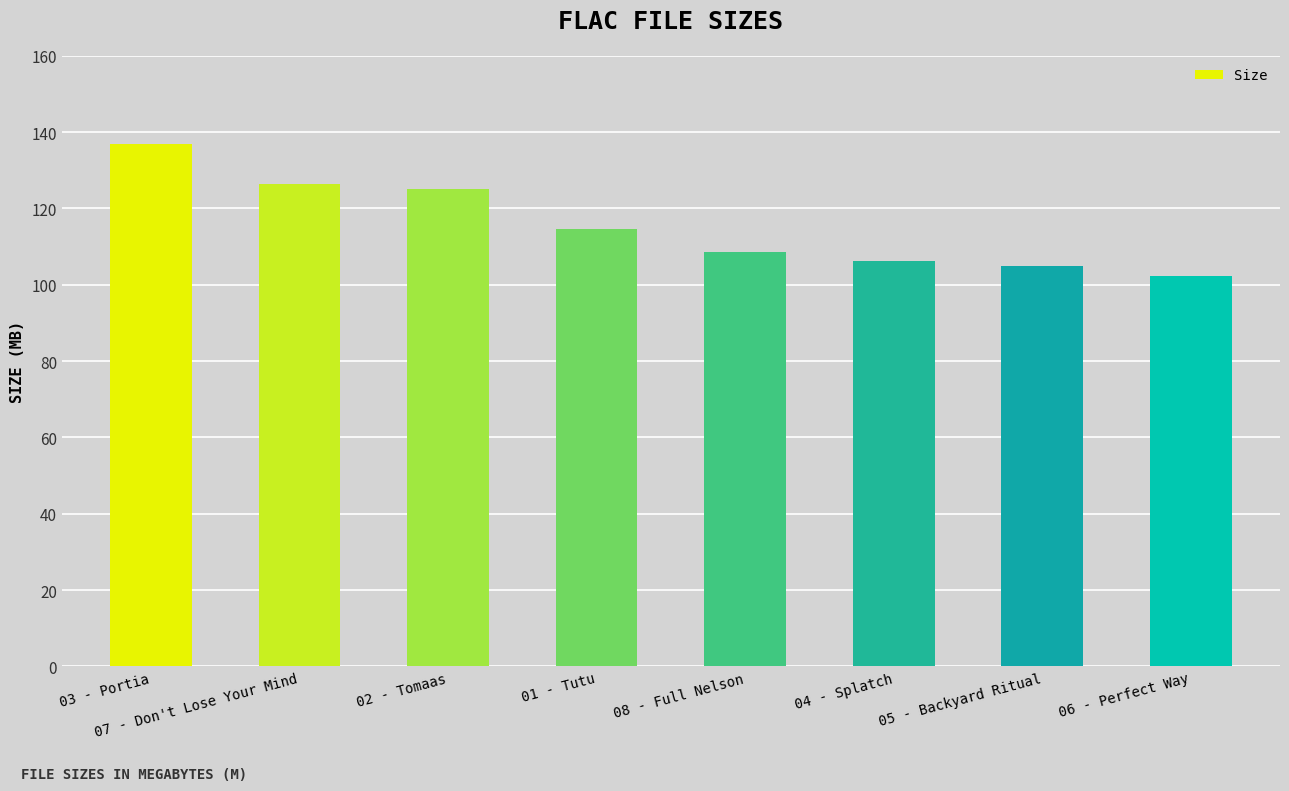

What is the average value?

115.7